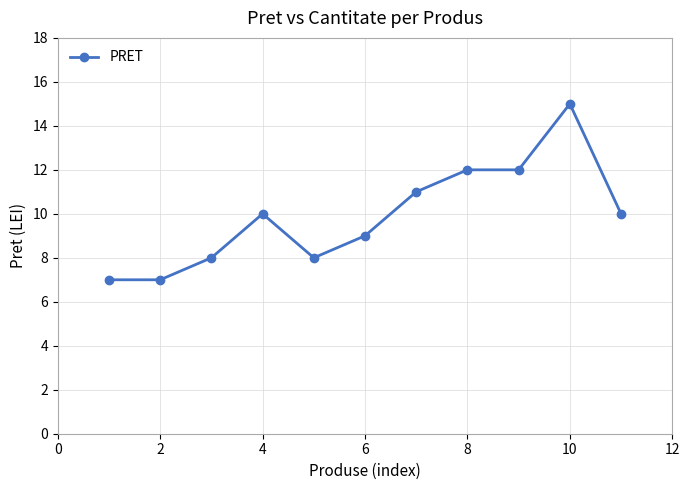

What is the value of the 5th point from the left?

8